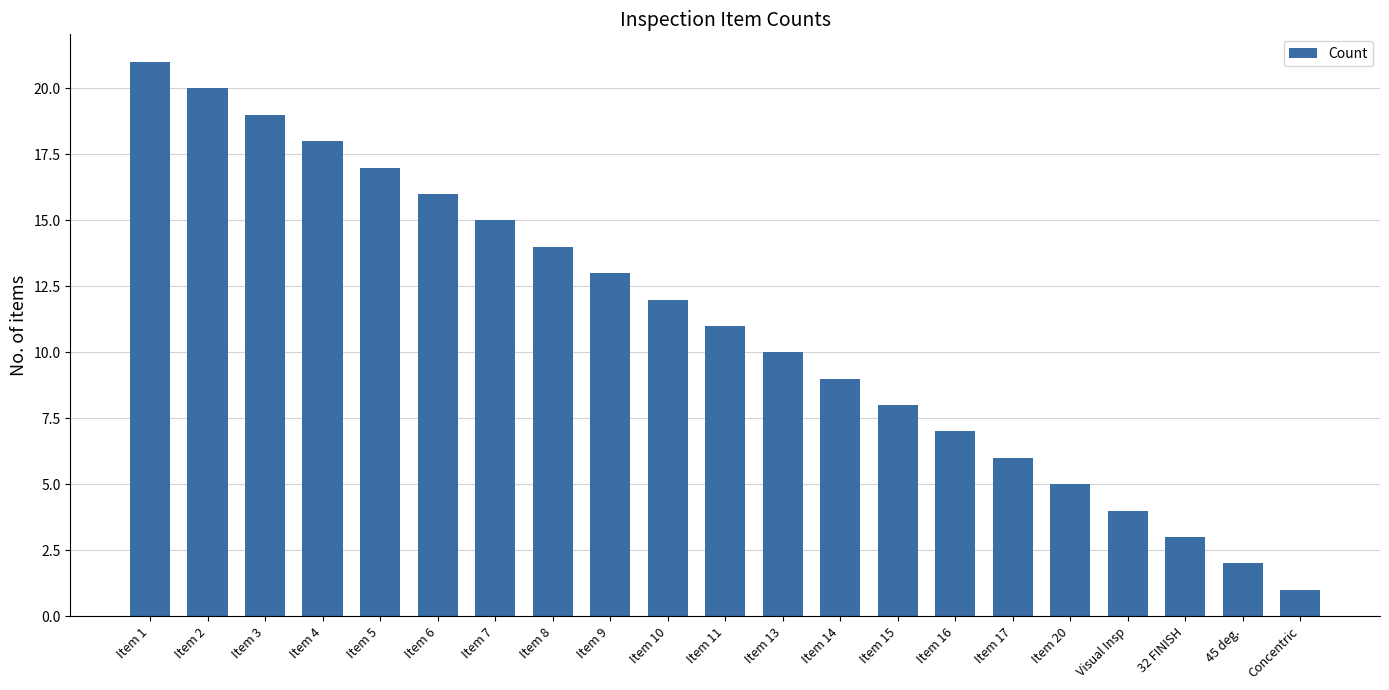

Between Item 9 and Item 10, which is larger?

Item 9